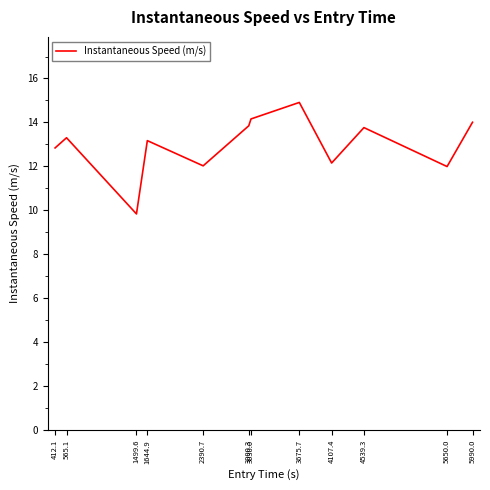

What is the approximate value at 3030.0?

14.2